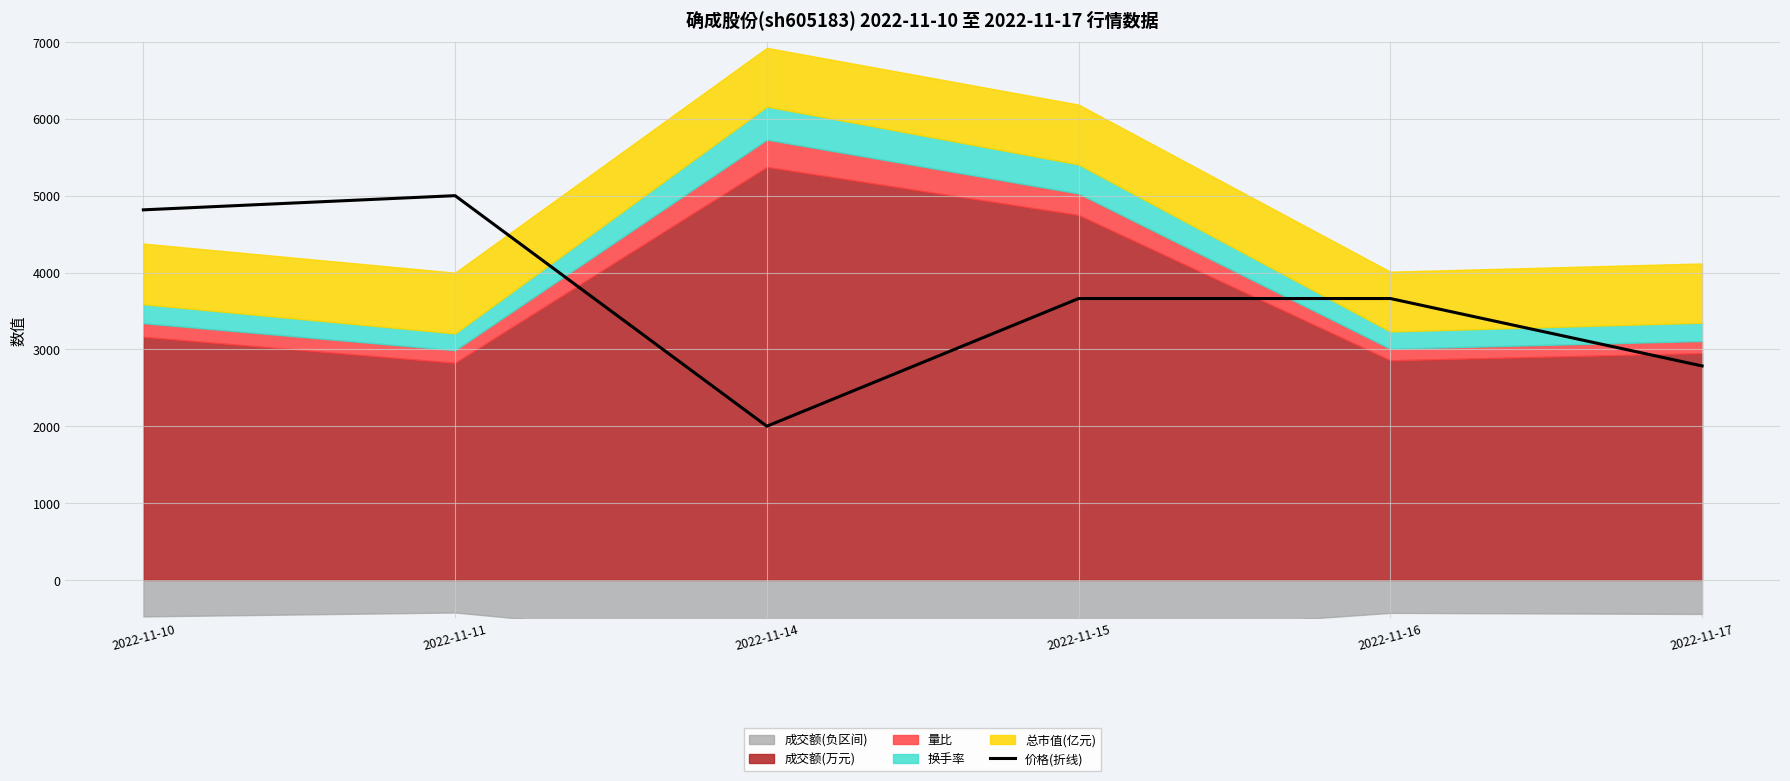

Reading right to left, transcribe all the data shown in this chart.

2022-11-17=2784.6	2022-11-16=3661.5	2022-11-15=3661.5	2022-11-14=2000.0	2022-11-11=5000.0	2022-11-10=4815.4